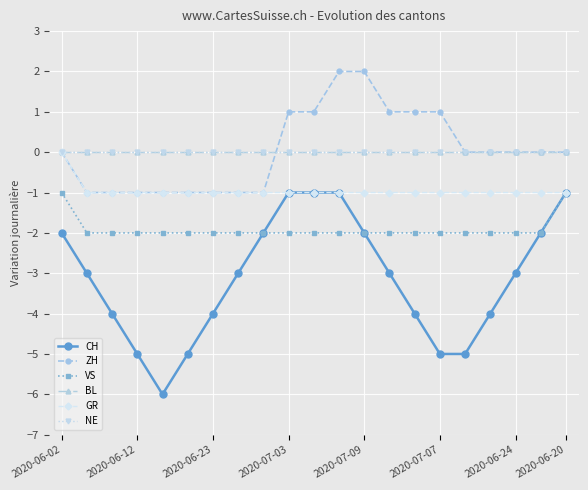

What is the value of the GR point at the 17th from the left?

-1